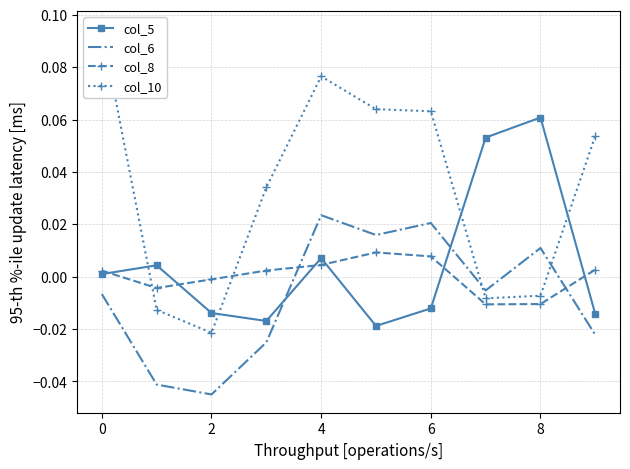

What are all the series names shown in the legend?

col_5, col_6, col_8, col_10